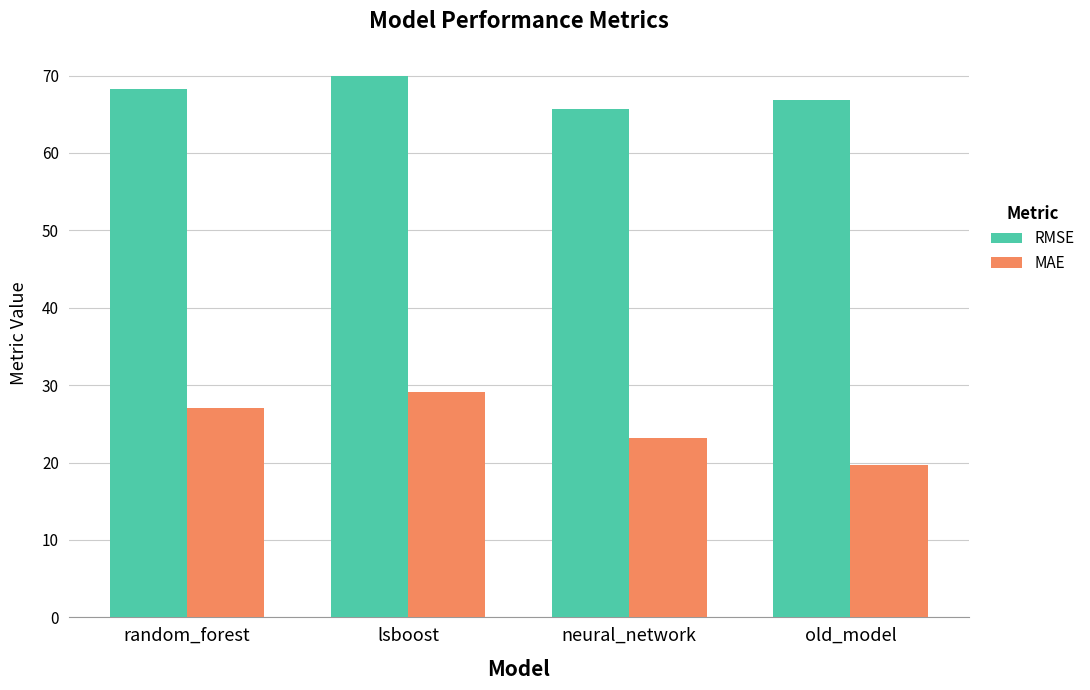

How many values in the MAE series exceed 27?

2